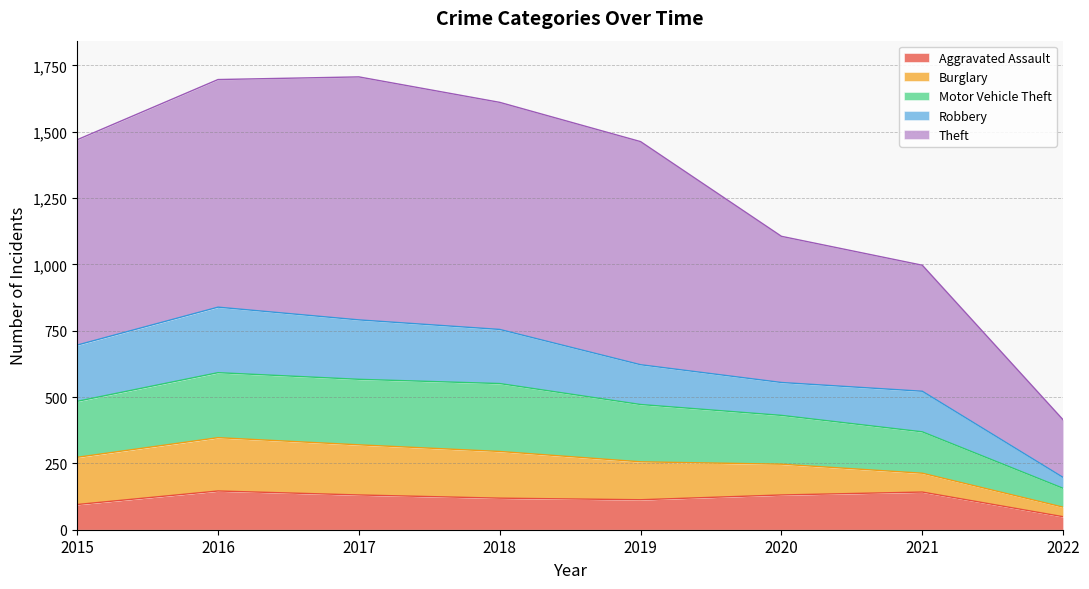

Which category has the lowest value in the Aggravated Assault series?

2022